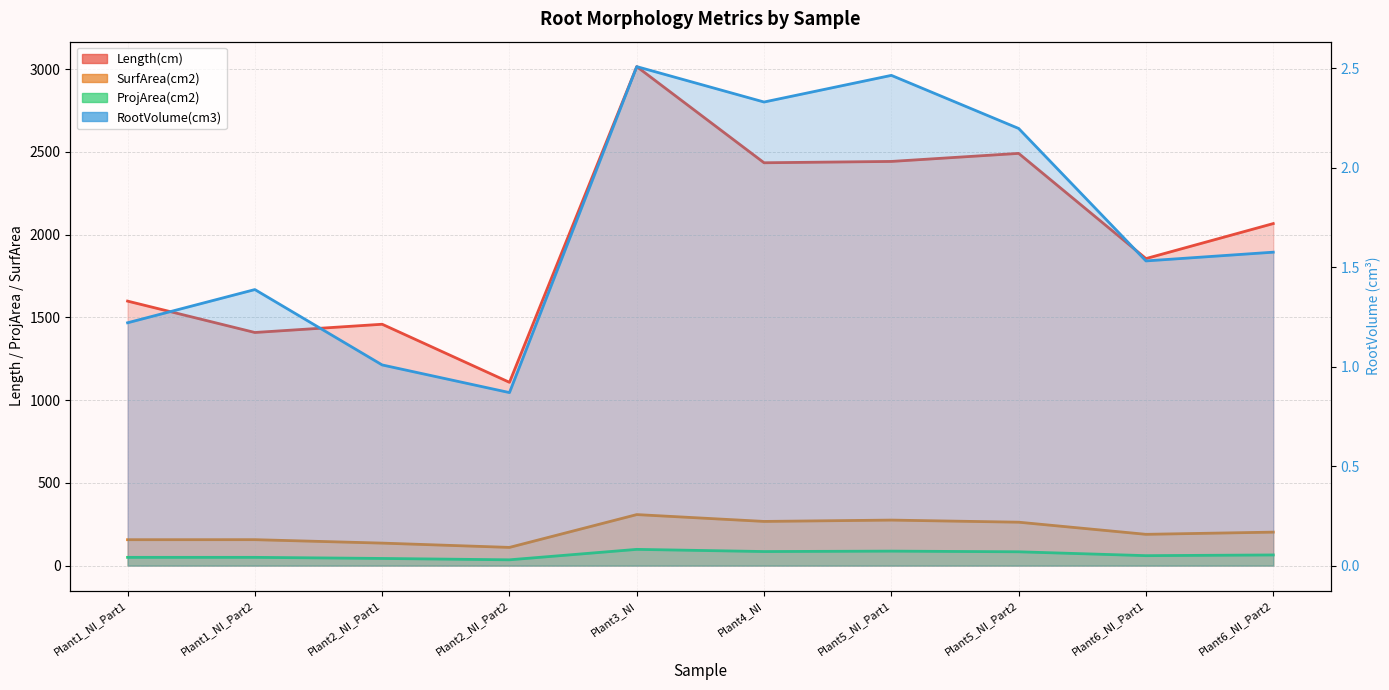

Reading right to left, what are all the values shown in this chart?

Length(cm): Plant6_NI_Part2=2066.3	Plant6_NI_Part1=1854.9	Plant5_NI_Part2=2490.3	Plant5_NI_Part1=2441.7	Plant4_NI=2433.7	Plant3_NI=3014.5	Plant2_NI_Part2=1107.3	Plant2_NI_Part1=1458.2	Plant1_NI_Part2=1408.4	Plant1_NI_Part1=1597.9
SurfArea(cm2): Plant6_NI_Part2=202.3	Plant6_NI_Part1=189.0	Plant5_NI_Part2=262.3	Plant5_NI_Part1=275.0	Plant4_NI=267.0	Plant3_NI=308.3	Plant2_NI_Part2=110.0	Plant2_NI_Part1=136.0	Plant1_NI_Part2=156.8	Plant1_NI_Part1=156.6
ProjArea(cm2): Plant6_NI_Part2=64.4	Plant6_NI_Part1=60.2	Plant5_NI_Part2=83.5	Plant5_NI_Part1=87.5	Plant4_NI=85.0	Plant3_NI=98.1	Plant2_NI_Part2=35.0	Plant2_NI_Part1=43.3	Plant1_NI_Part2=49.9	Plant1_NI_Part1=49.8
RootVolume(cm3): Plant6_NI_Part2=1.6	Plant6_NI_Part1=1.5	Plant5_NI_Part2=2.2	Plant5_NI_Part1=2.5	Plant4_NI=2.3	Plant3_NI=2.5	Plant2_NI_Part2=0.9	Plant2_NI_Part1=1.0	Plant1_NI_Part2=1.4	Plant1_NI_Part1=1.2